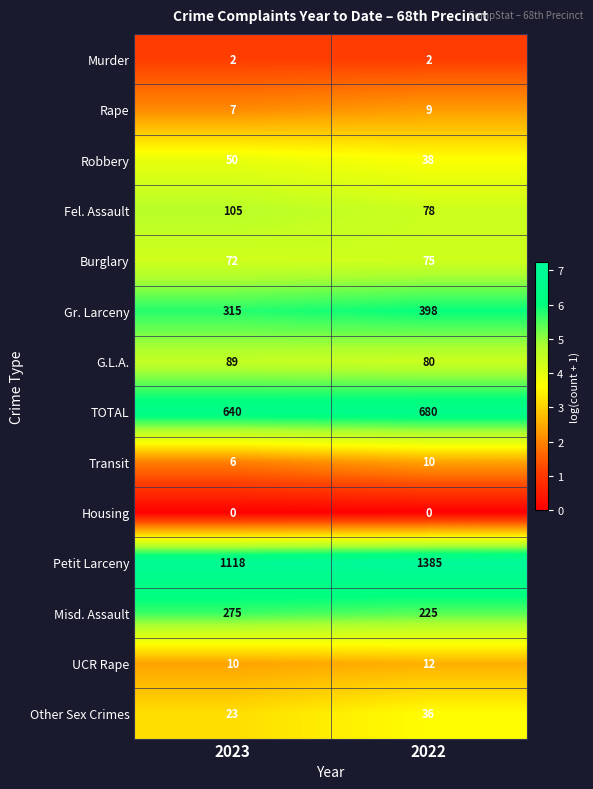

The value of Transit at 2022 is 10. True or false?

True